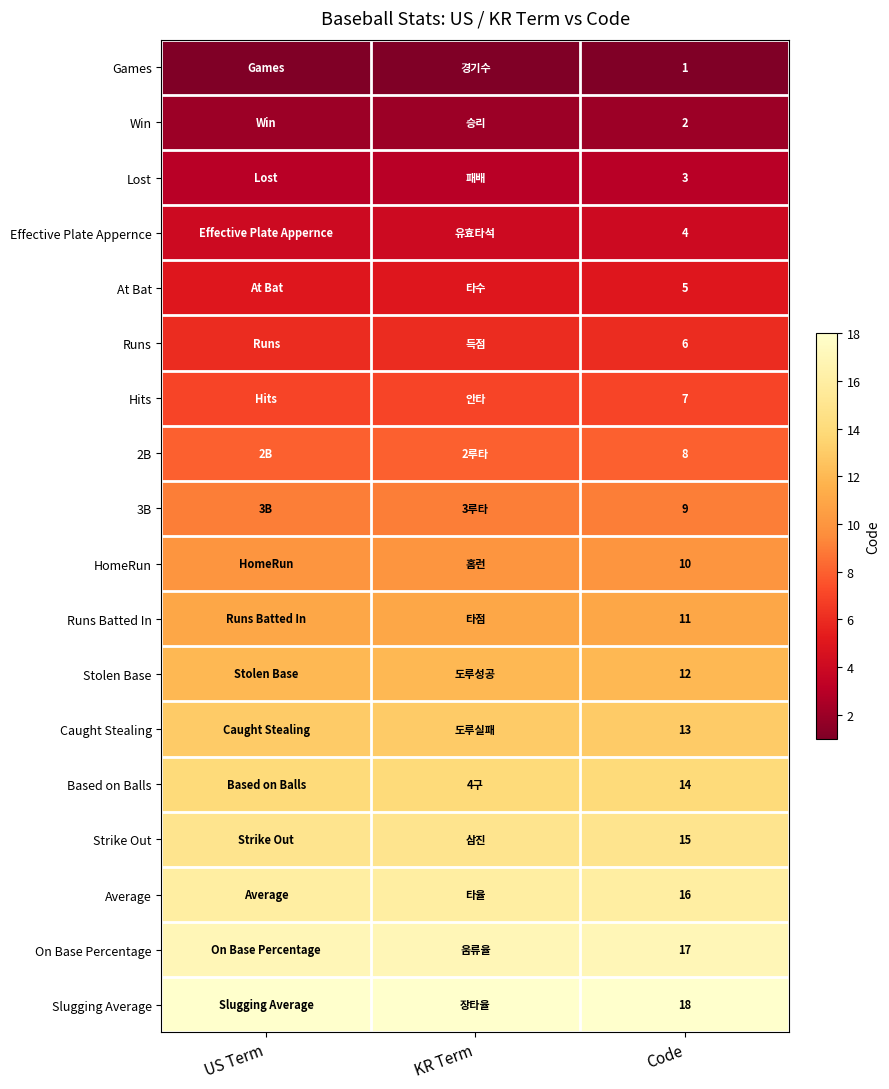

The Runs Batted In series shows 11 at Code. True or false?

True